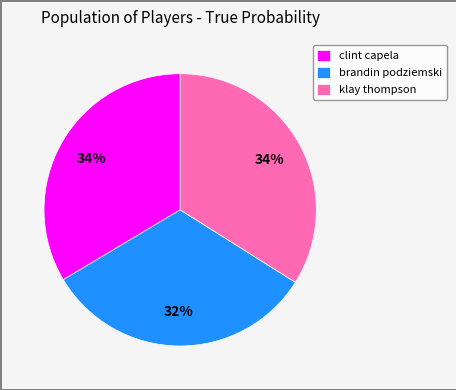

What is the smallest slice in the pie chart?

brandin podziemski